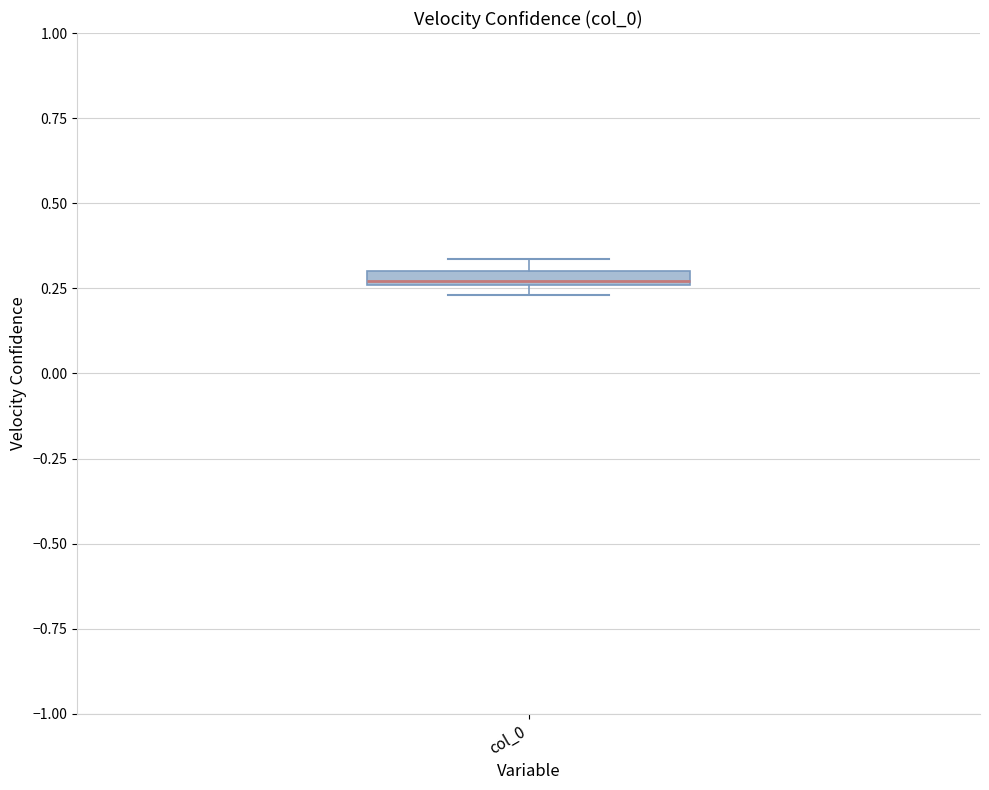

Where is the upper edge of the box for col_0 on the y-axis? The values are not printed on the chart, so give them approximately, as read against the axis.

0.30